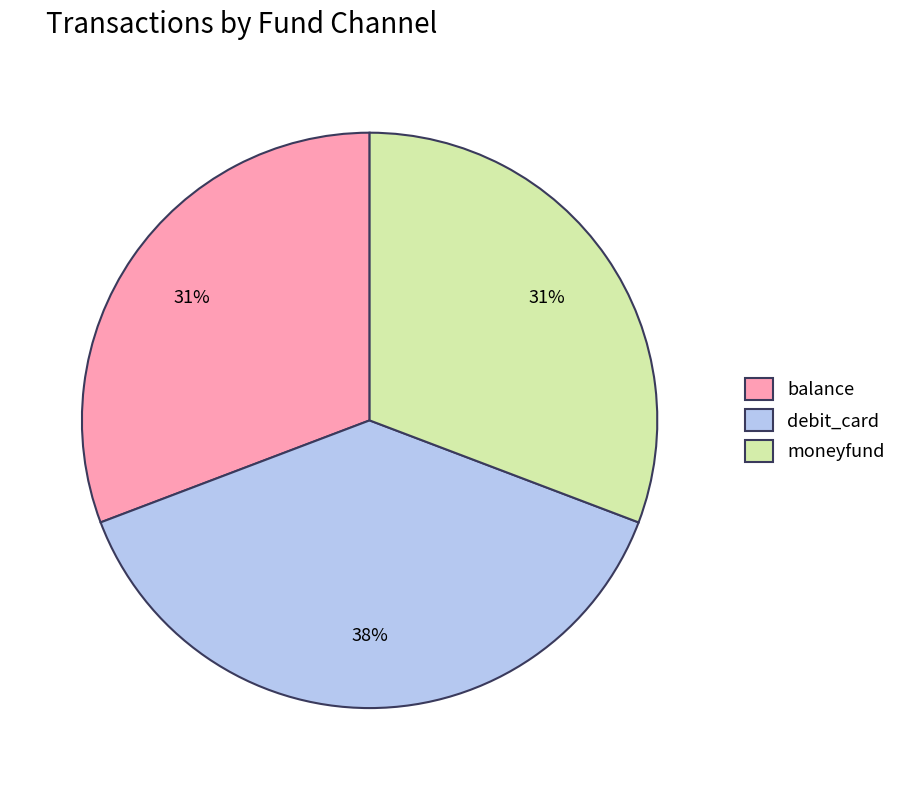

Is the sum of moneyfund and debit_card greater than half?

Yes